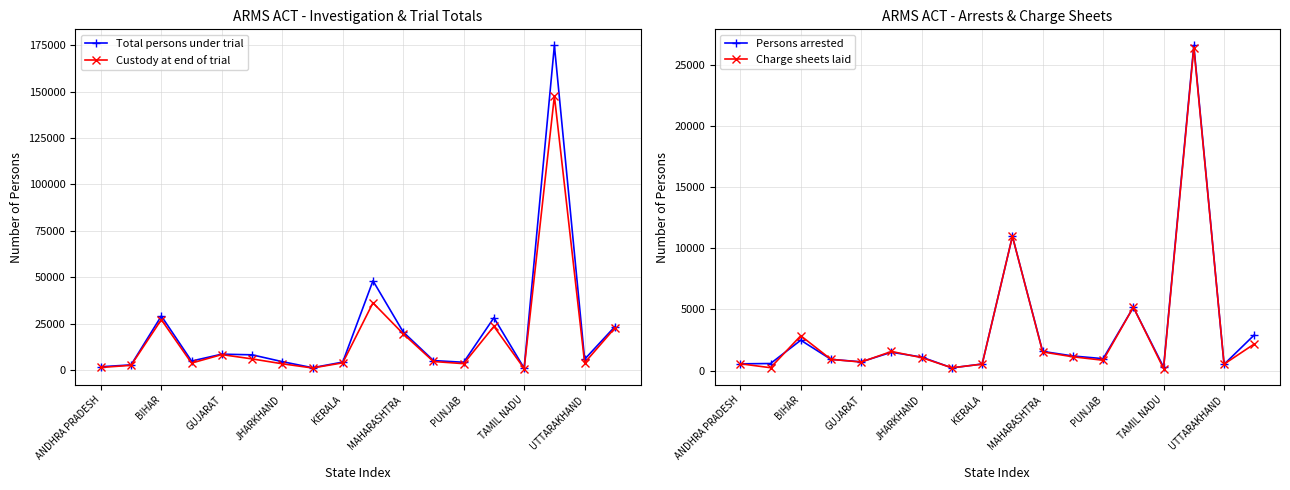

True or false: Total persons under trial and Custody at end of trial intersect in this chart.

False